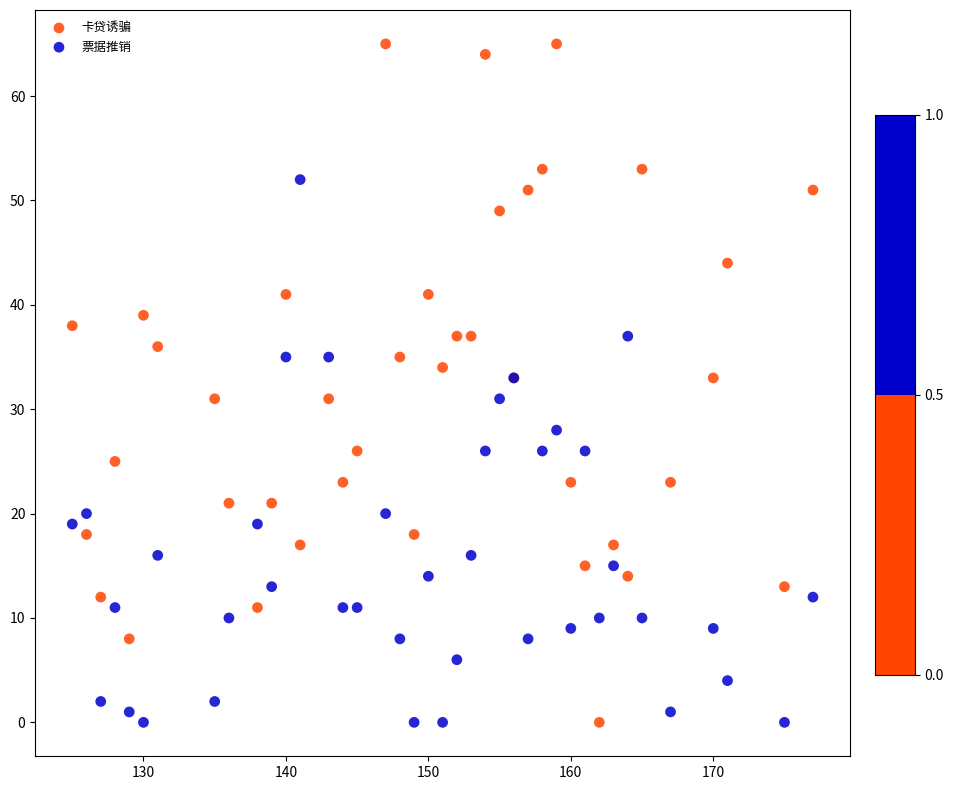

Which series contains the highest Y value?

卡贷诱骗